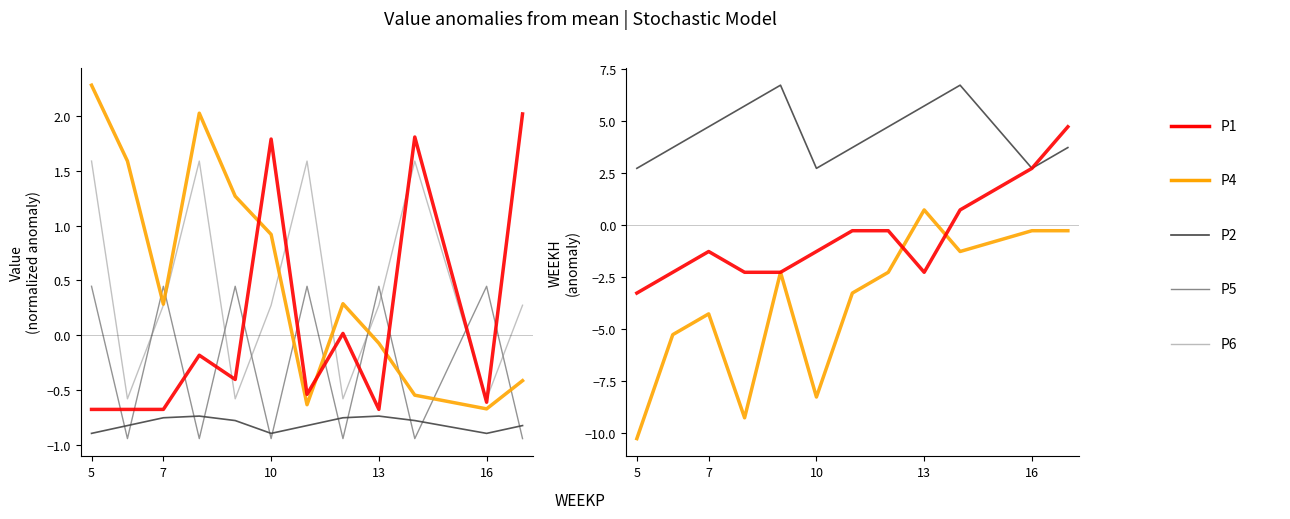

At which category does P1 reach its first local peak?

7